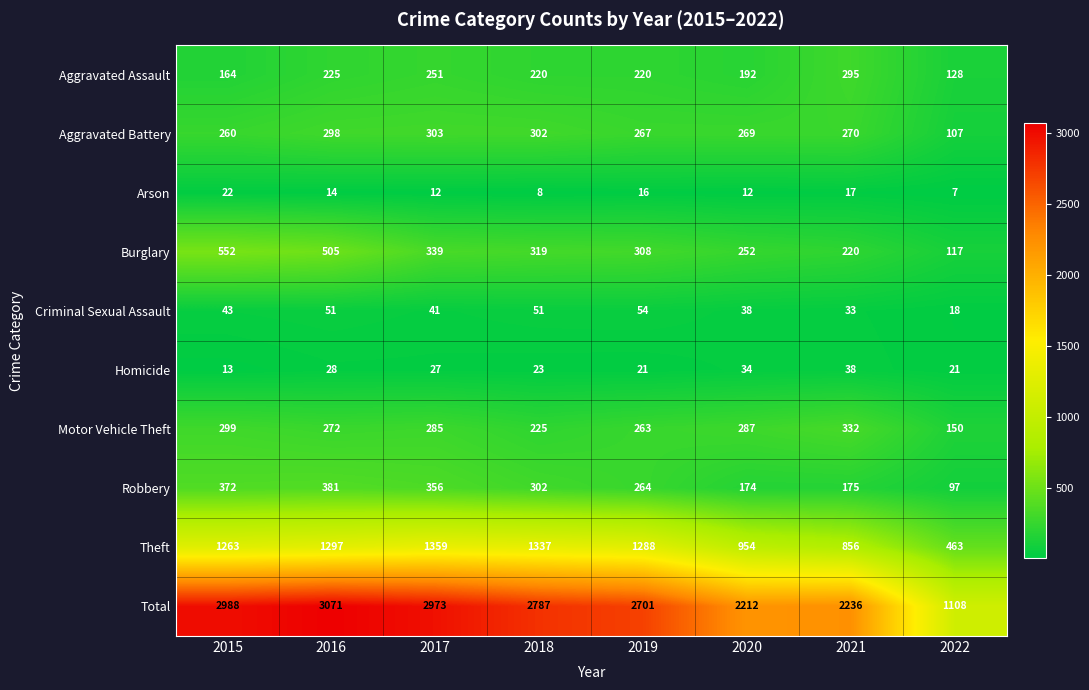

Which category has the lowest value across all series?

2022